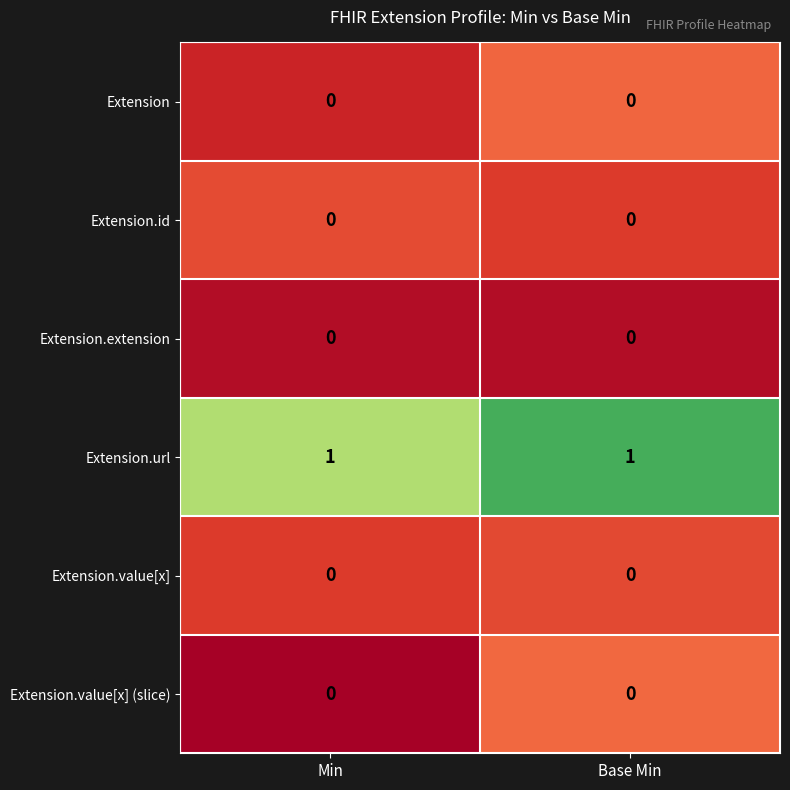

The Extension.value[x] (slice) series shows 0 at Min. True or false?

True